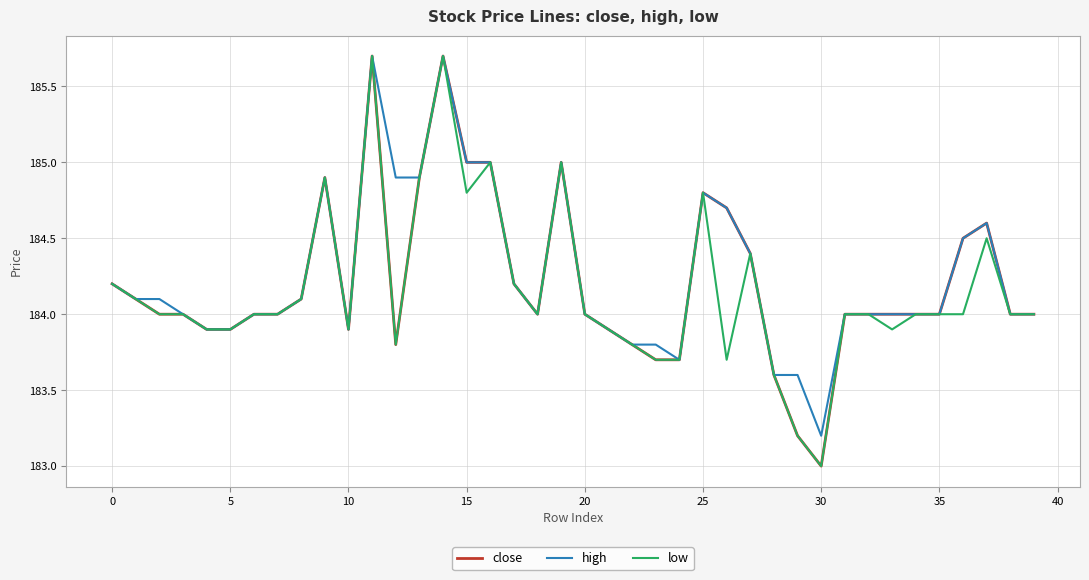

What is the greatest value displayed?

185.7